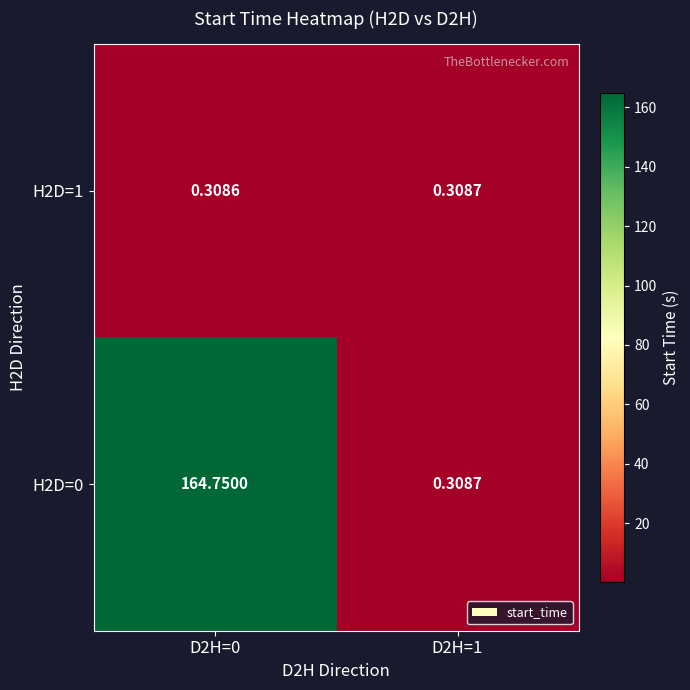

What is the maximum value shown in the chart?

164.8